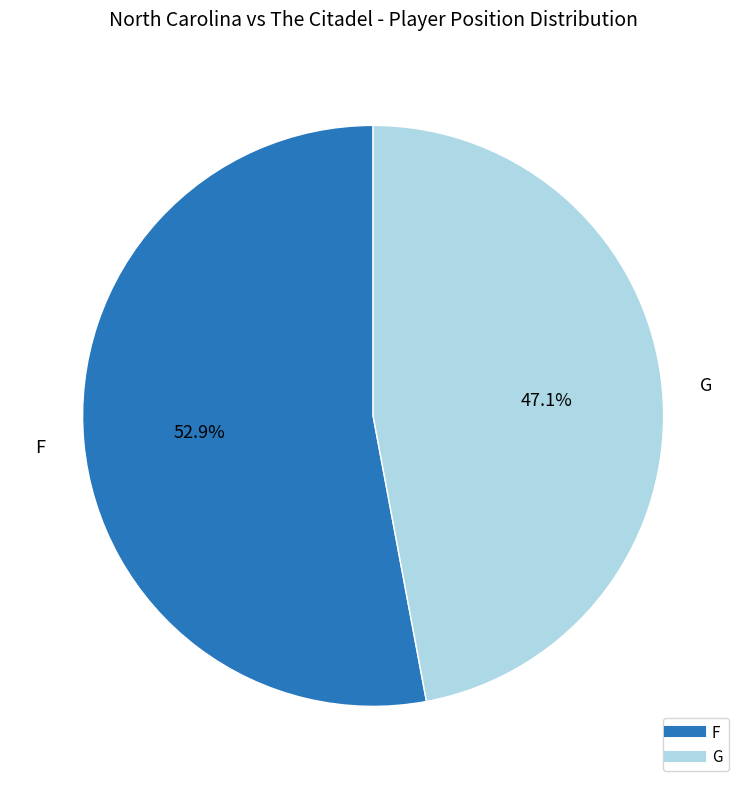

Does any single category account for the majority?

Yes